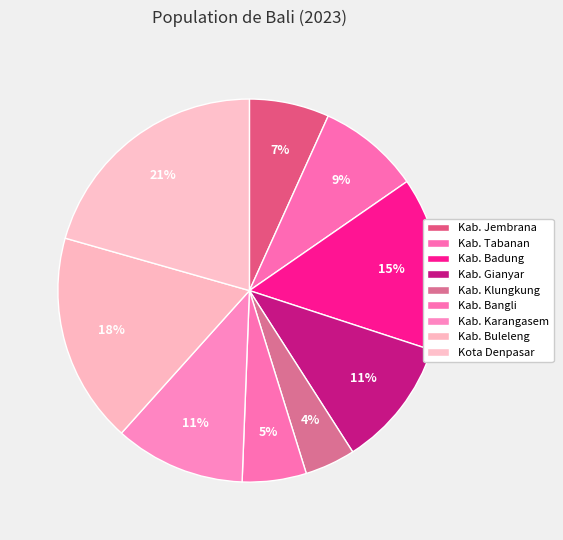

Between Kab. Badung and Kab. Bangli, which is larger?

Kab. Badung